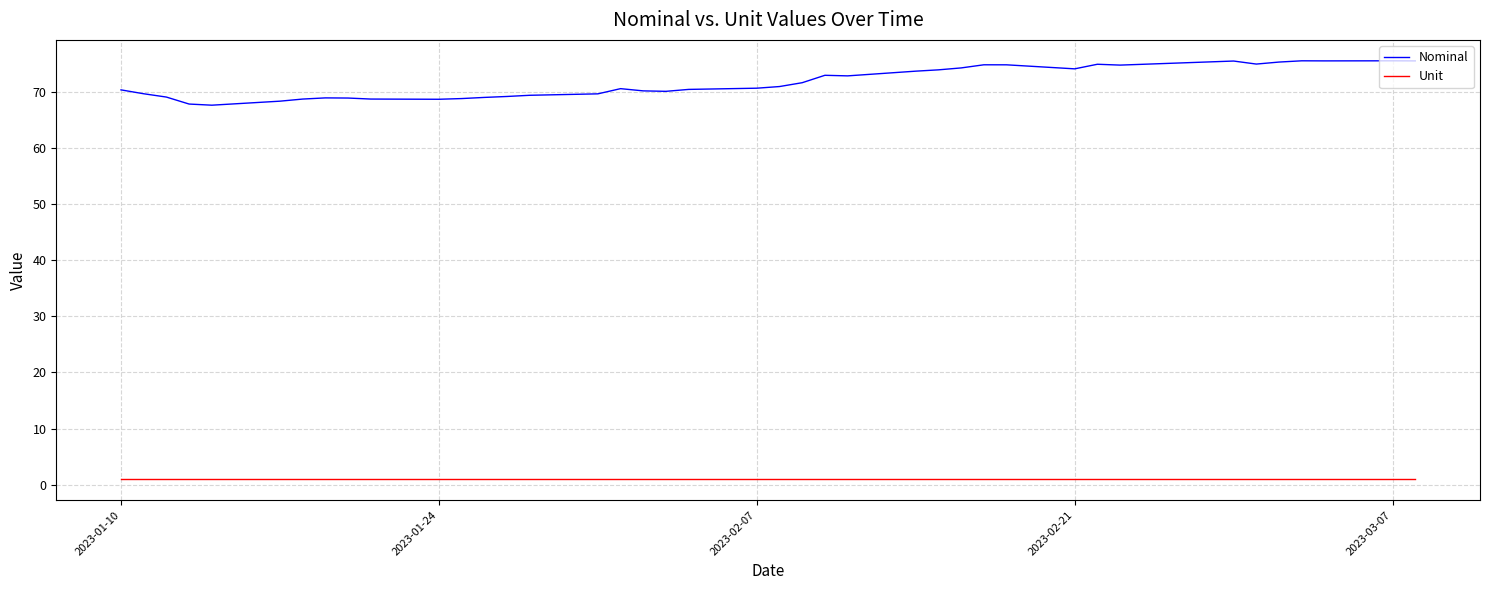

List the series in order of their peak value, lowest first.

Unit, Nominal